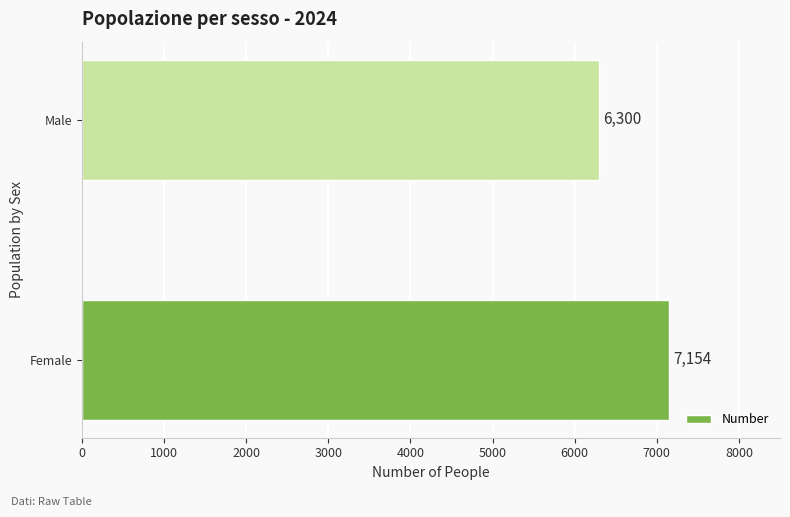

Rank the categories by value from highest to lowest.

Female, Male